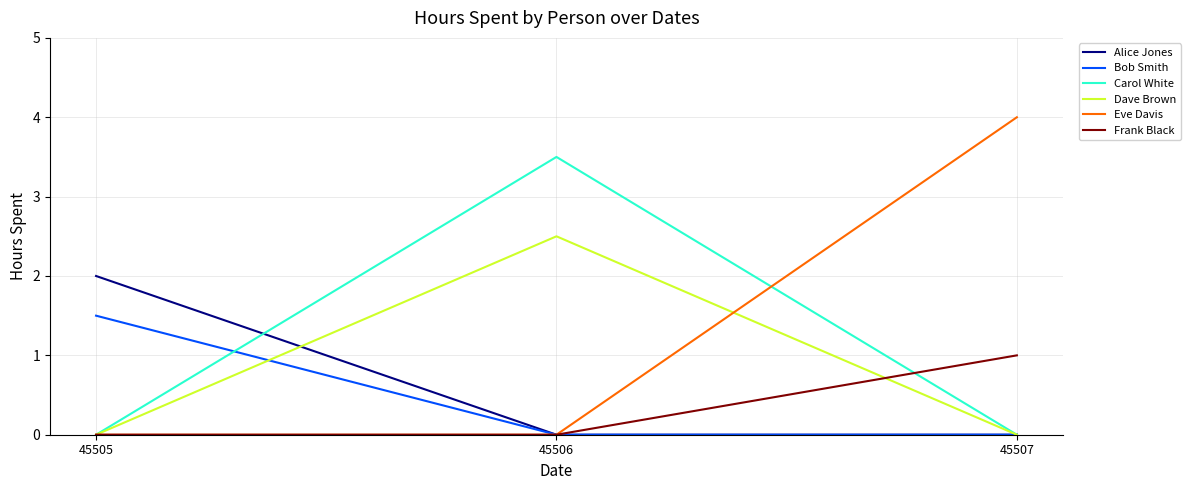

True or false: Eve Davis has a value of 2.1 at 45507.

False